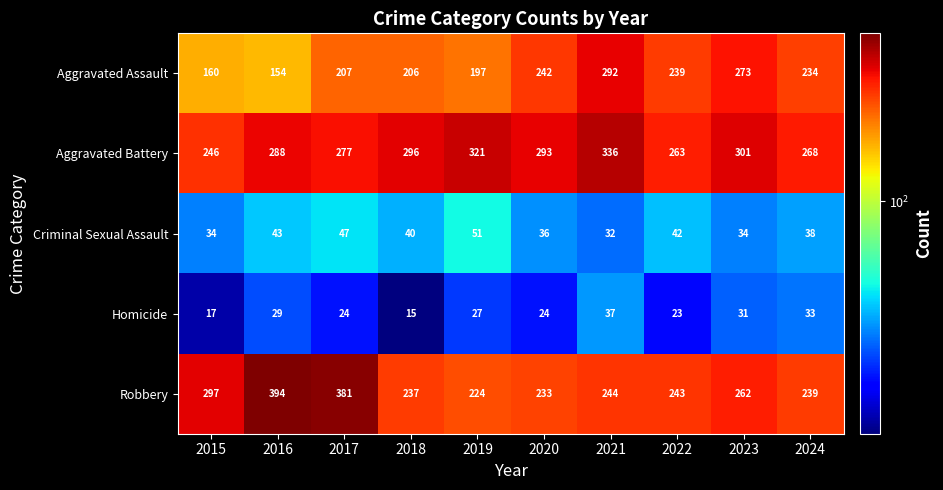

What is the greatest value displayed?

394